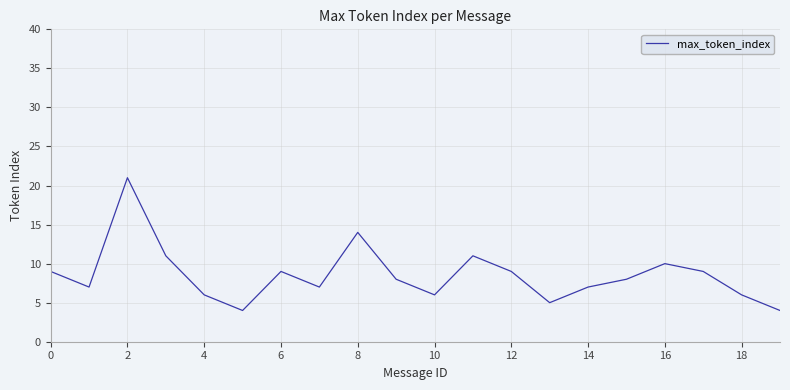

What is the difference between the maximum and minimum values?

17